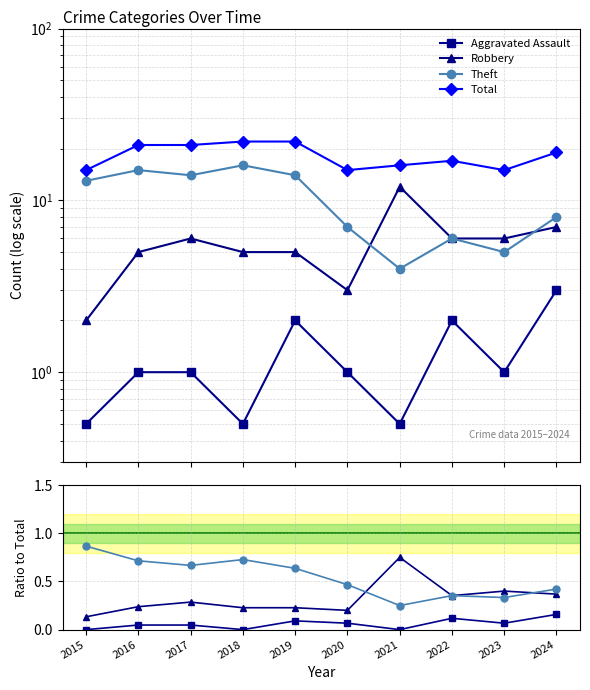

What is the difference between the highest and lowest values at 2023?

14.9